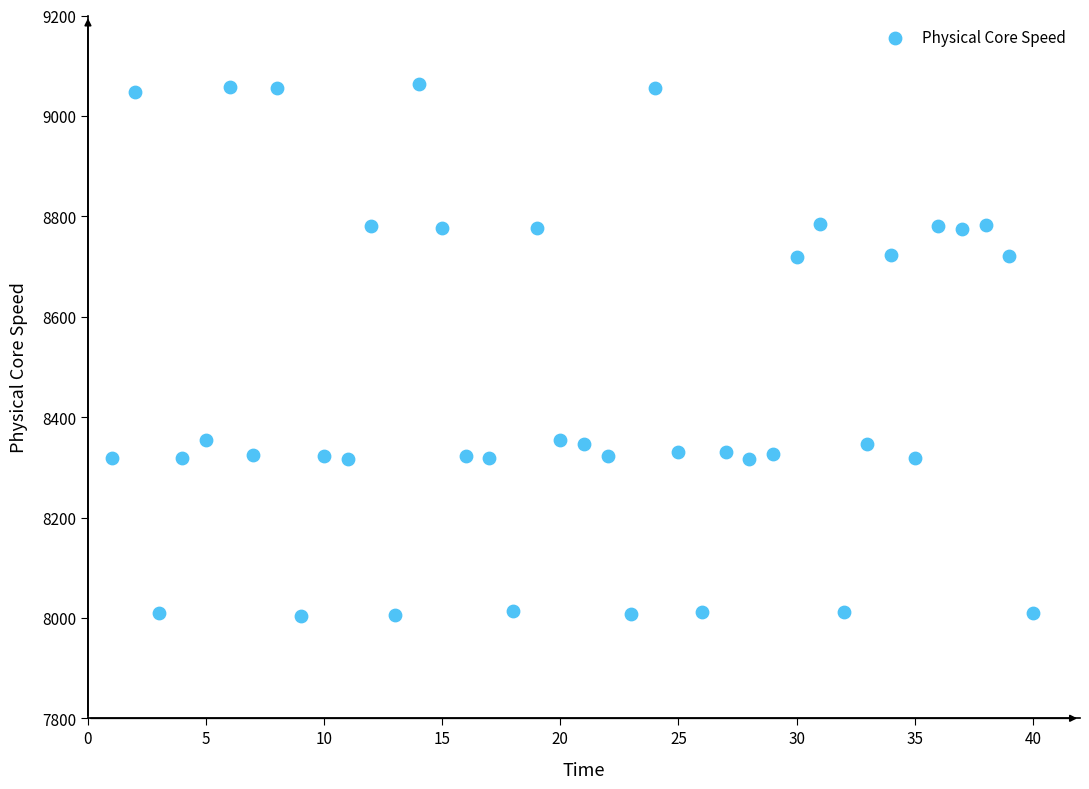

What is the range of Y values (max minus min)?

1059.8